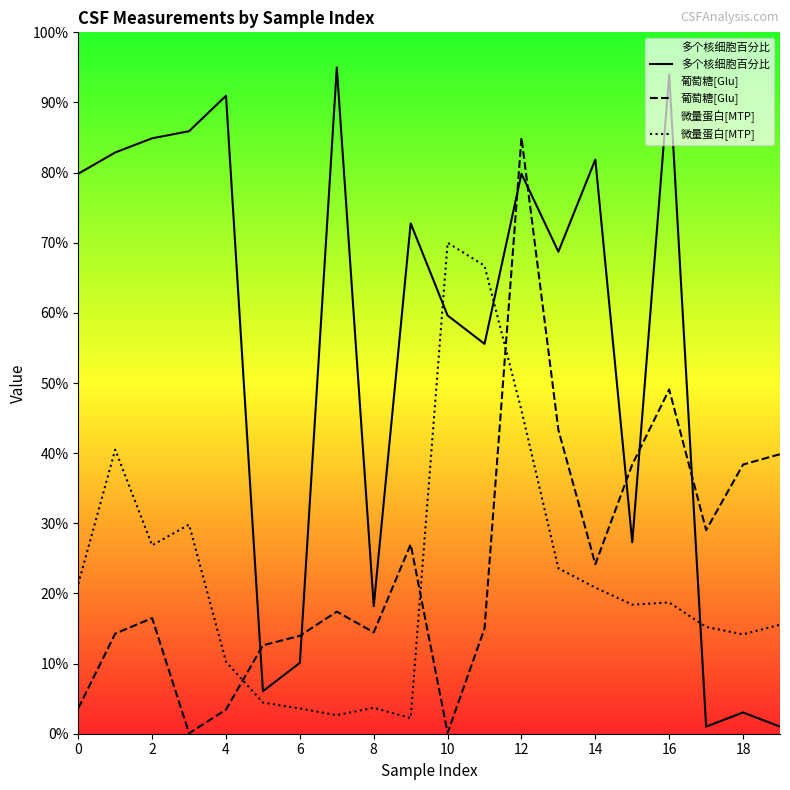

What is the smallest value displayed?

0.1